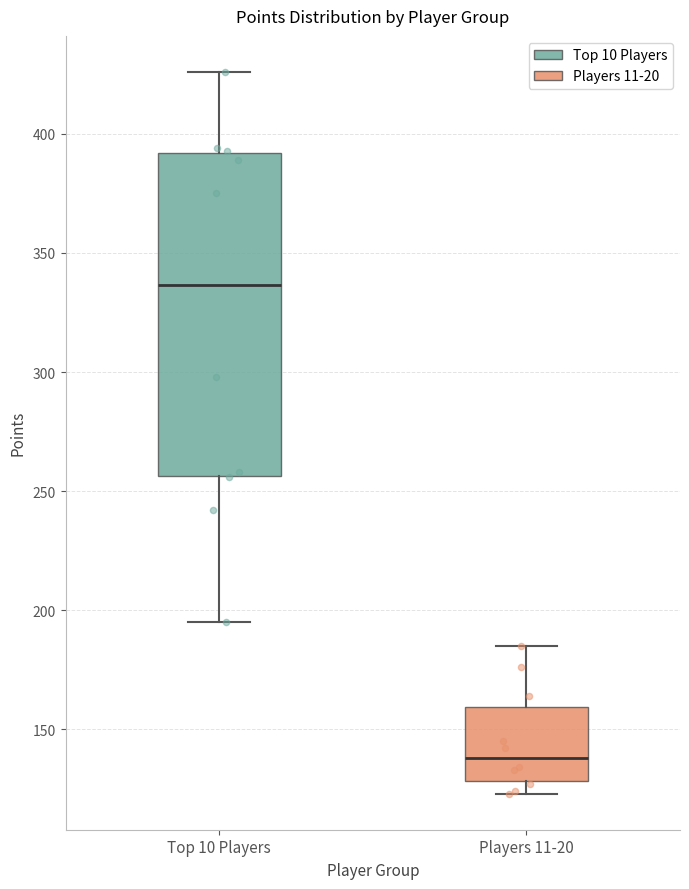

Reading left to right, transcribe this box plot: for each box, give where its median line is, the range the box spans, and where its two whiskers end, as read against the y-axis. The values are not printed on the chart, so give them approximately, as read against the axis.

Top 10 Players: median 335, box 255 to 390, whiskers 195 to 425
Players 11-20: median 140, box 130 to 160, whiskers 125 to 185